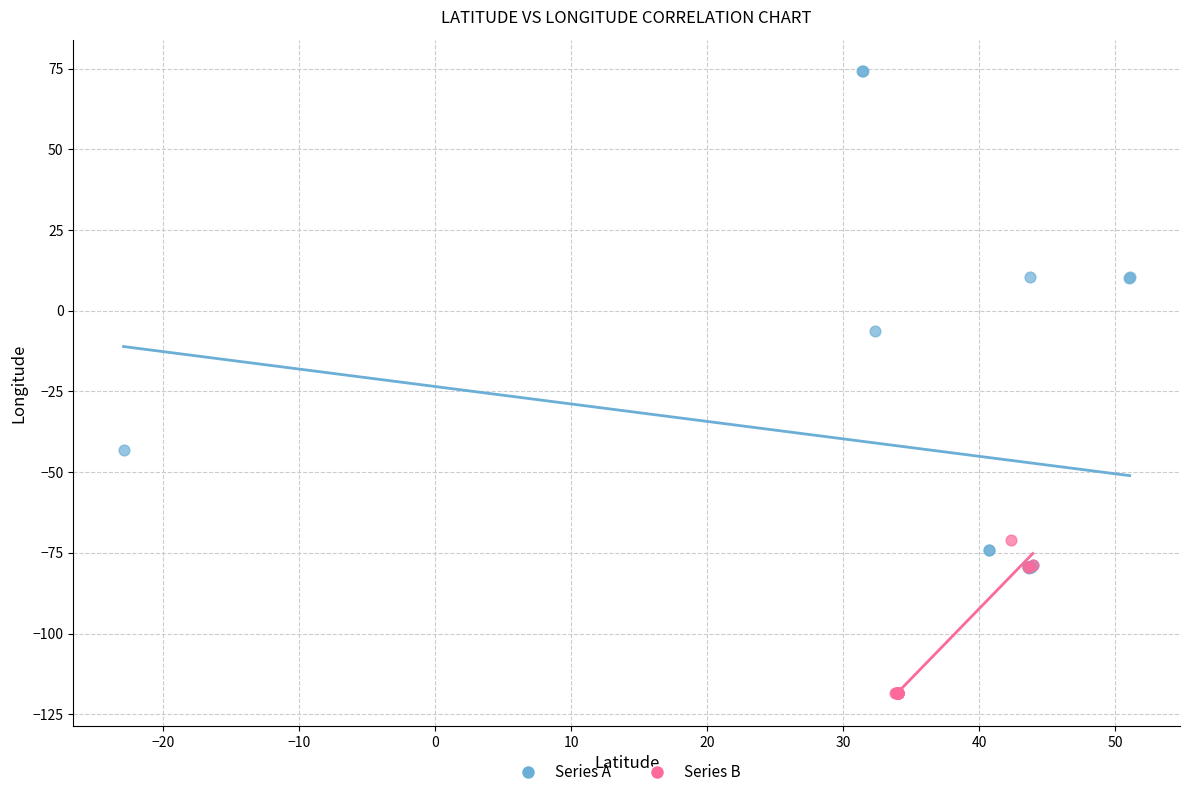

What are all the series names shown in the legend?

Series A, Series B